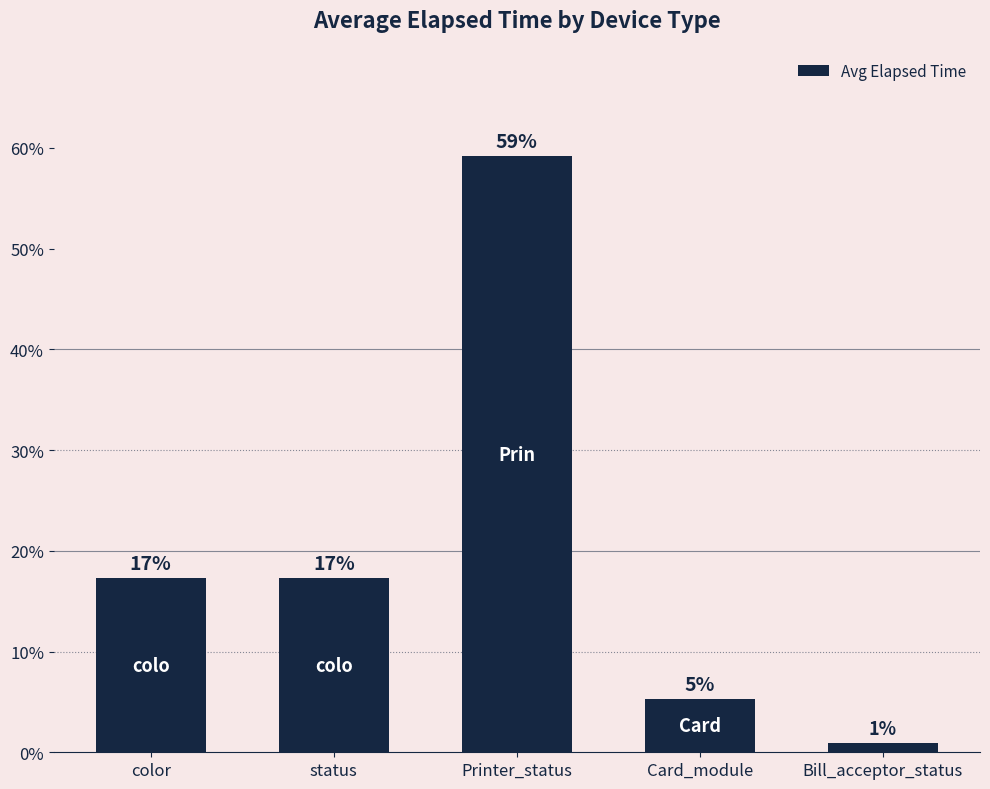

Are the bars horizontal?

No